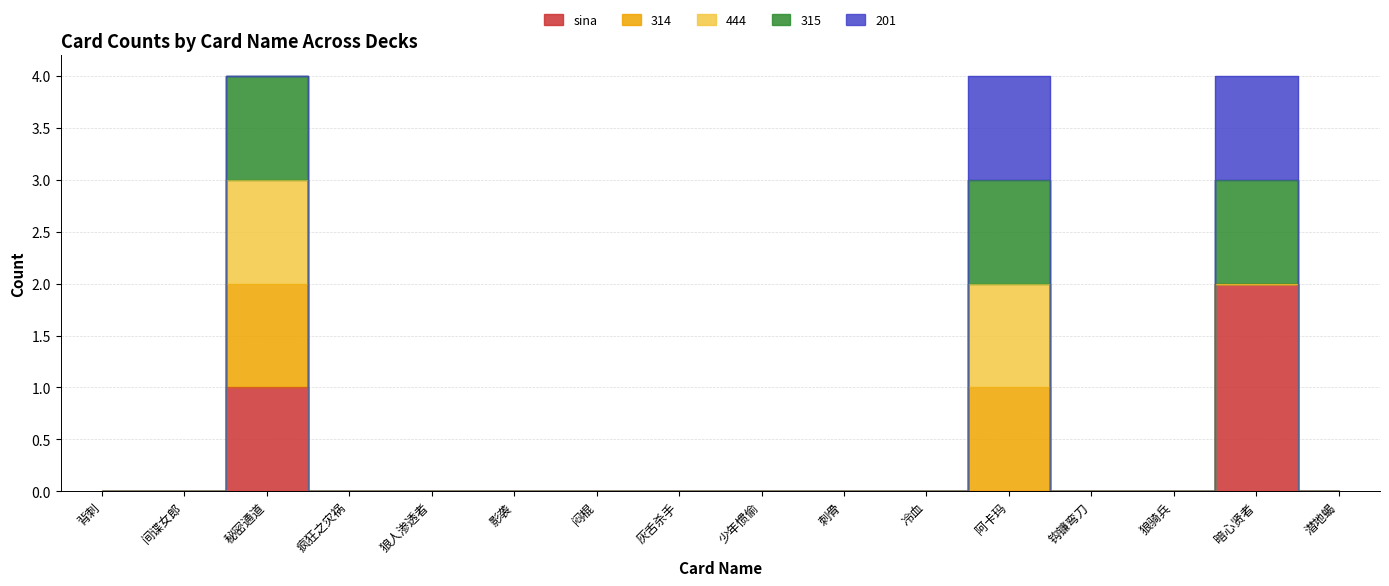

List the series in order of their peak value, highest first.

sina, 314, 444, 315, 201